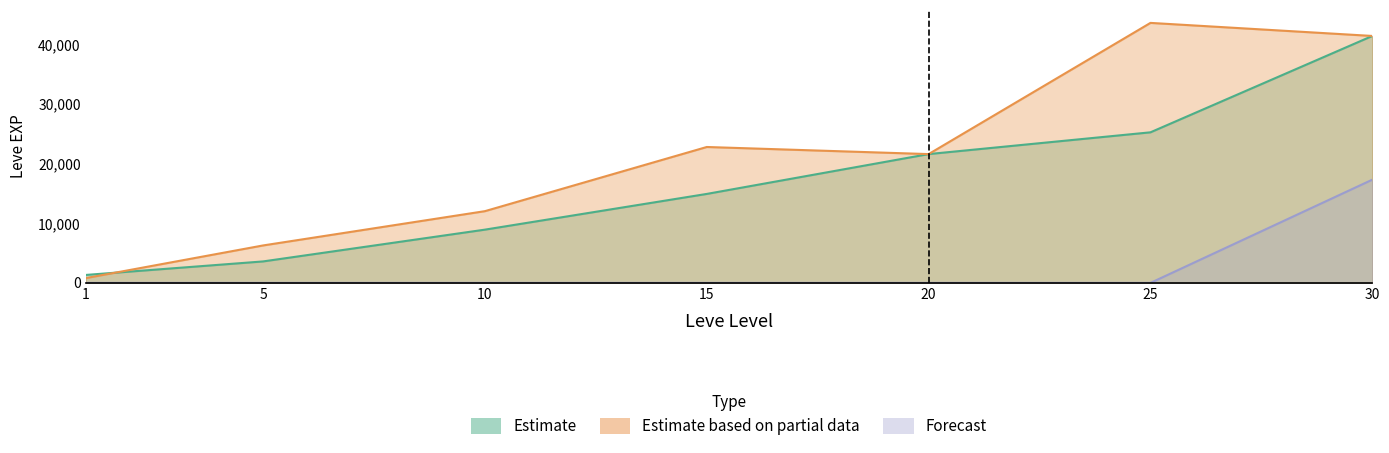

Does the chart display data point markers on the line(s)?

No